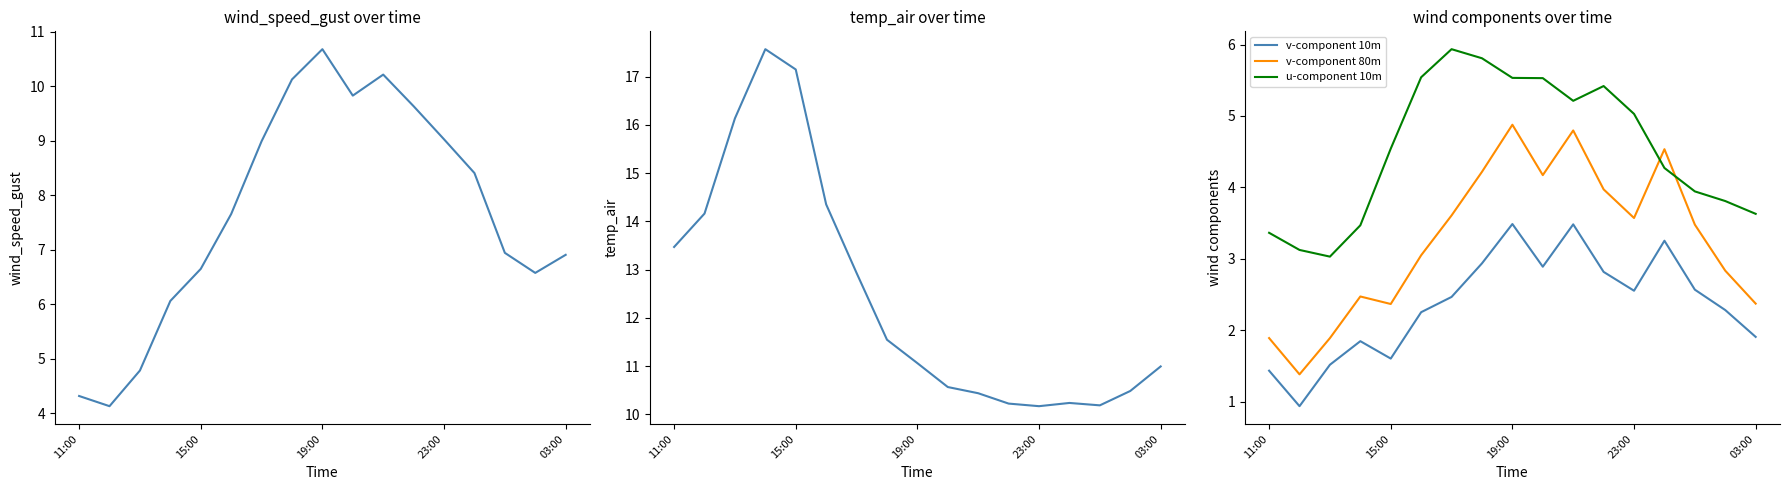

The value of v-component 10m at 19:00 is 3.5. True or false?

True